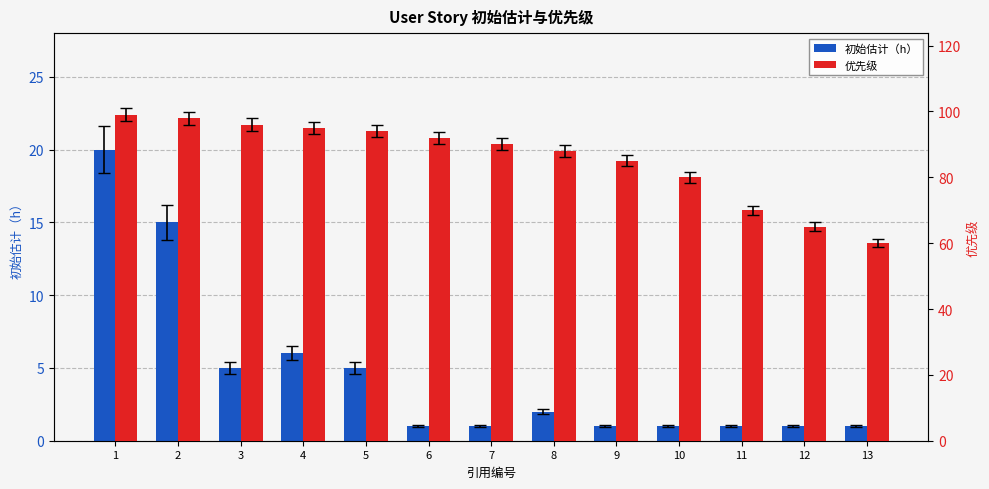

At which label does 优先级 first exceed 90?

1